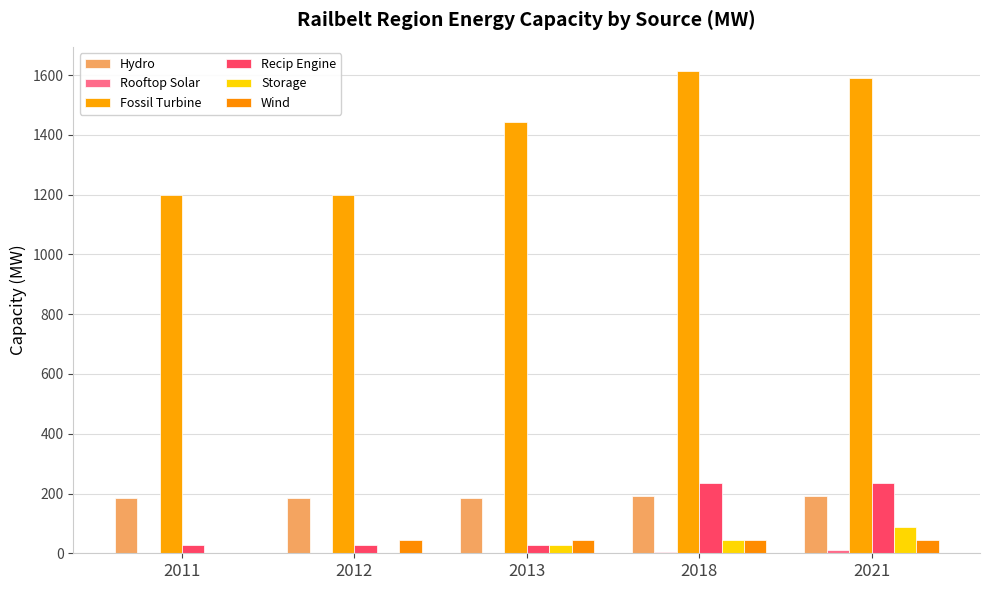

At which label does Fossil Turbine reach its peak?

2018